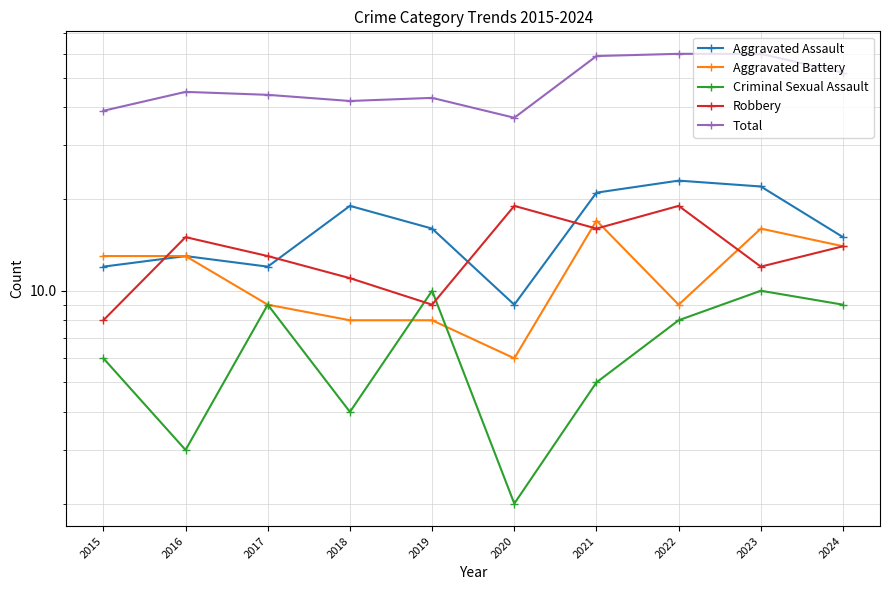

Reading right to left, list all the values displayed in this chart.

Aggravated Assault: 15	22	23	21	9	16	19	12	13	12
Aggravated Battery: 14	16	9	17	6	8	8	9	13	13
Criminal Sexual Assault: 9	10	8	5	2	10	4	9	3	6
Robbery: 14	12	19	16	19	9	11	13	15	8
Total: 52	60	60	59	37	43	42	44	45	39